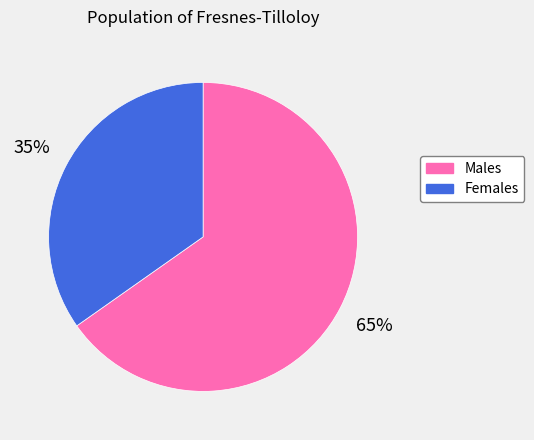

Which has a higher value, Females or Males?

Males